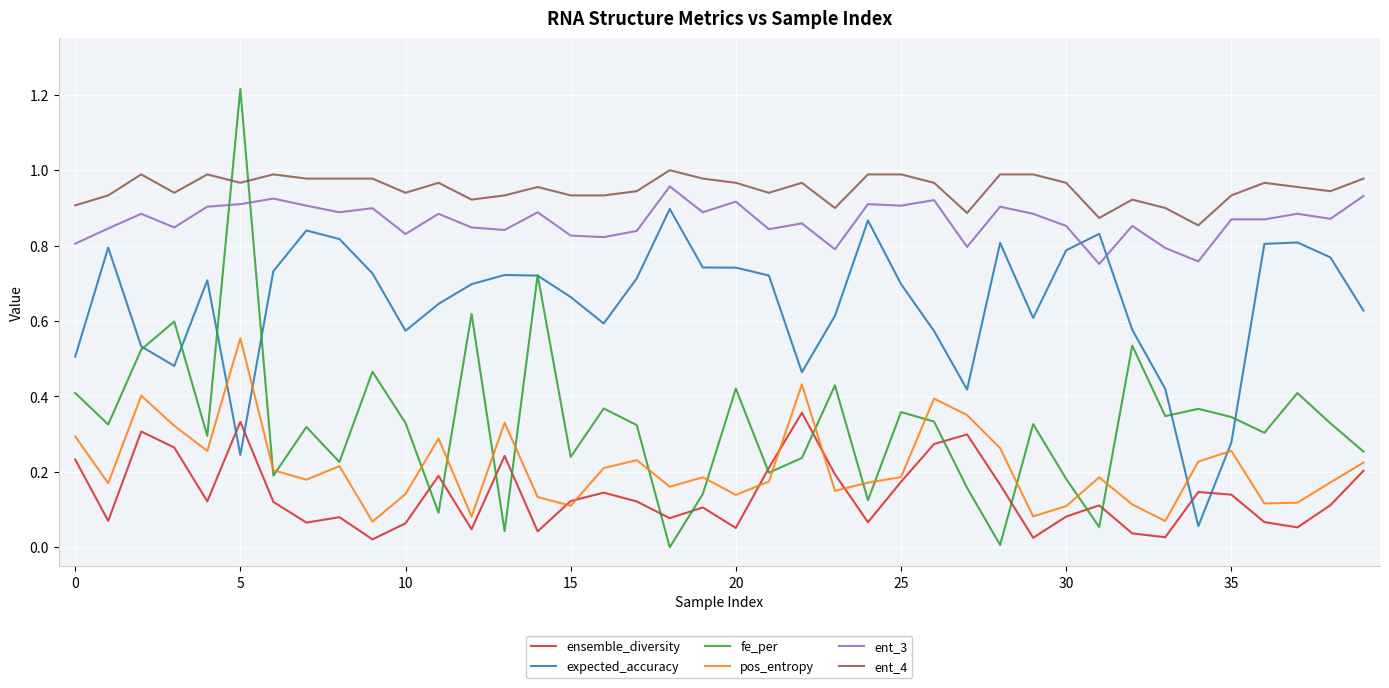

Which series has the widest spread of values?

fe_per